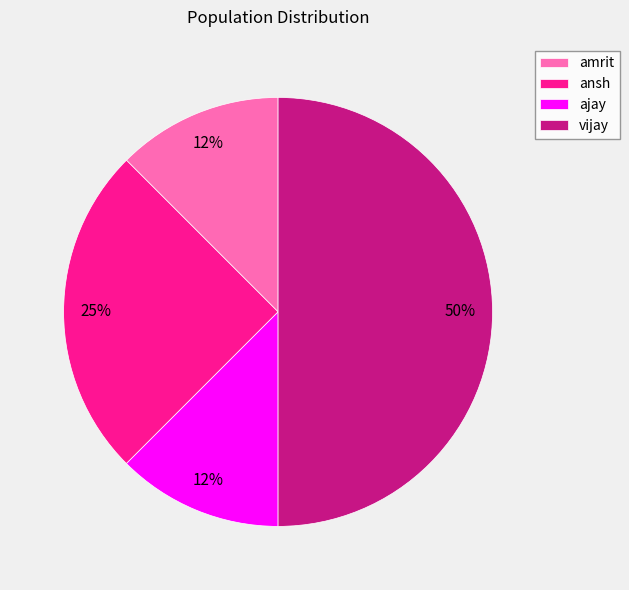

True or false: vijay accounts for 50% of the total.

True